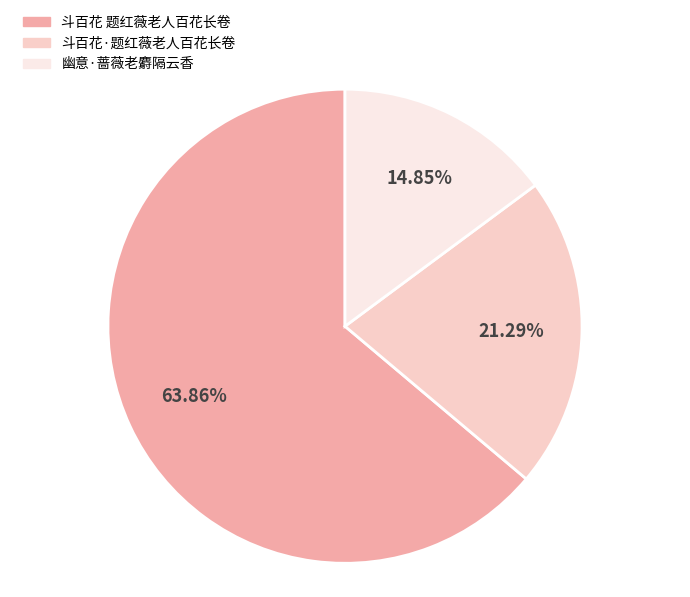

To the nearest percent, what is the average slice percentage?

33%